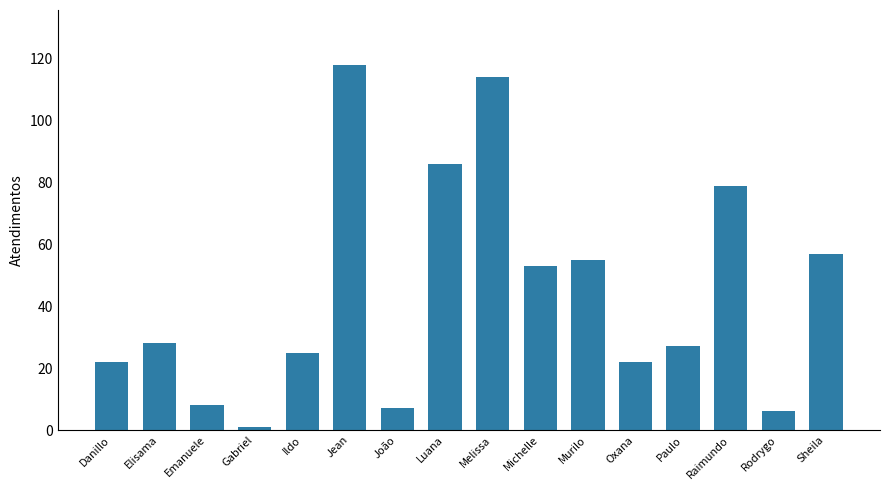

Is it true that the value at Gabriel is 1?

True